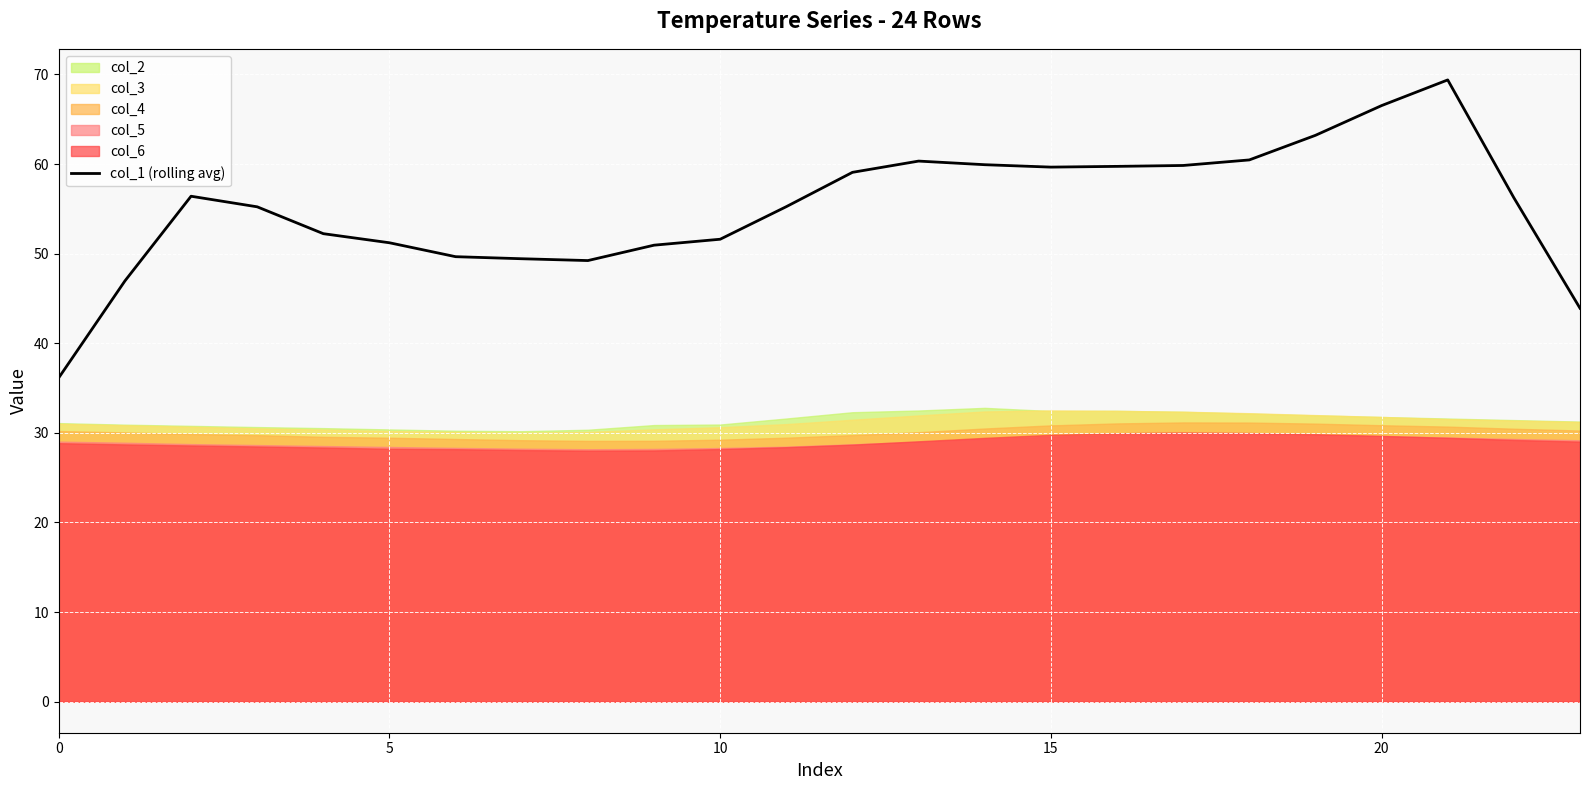

What is the value of the 10th point from the left?

50.9